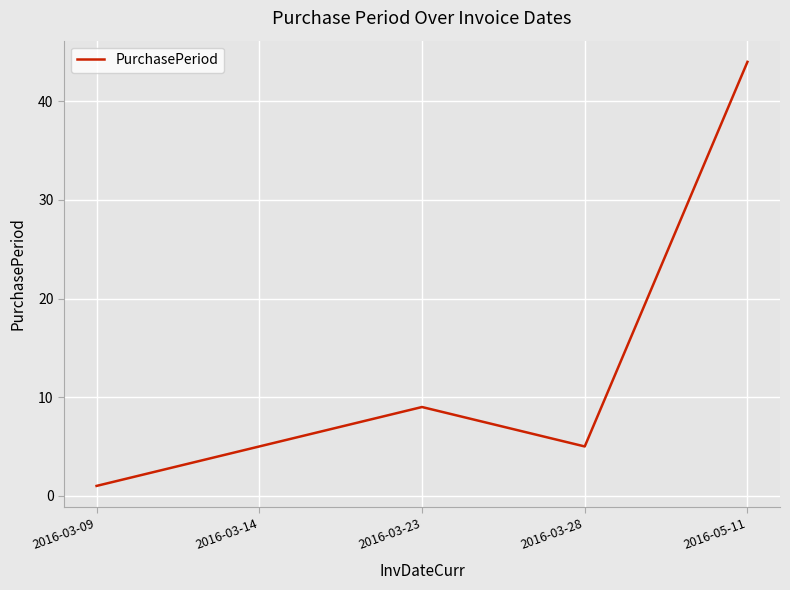

At which label is the value closest to 22?

2016-03-23